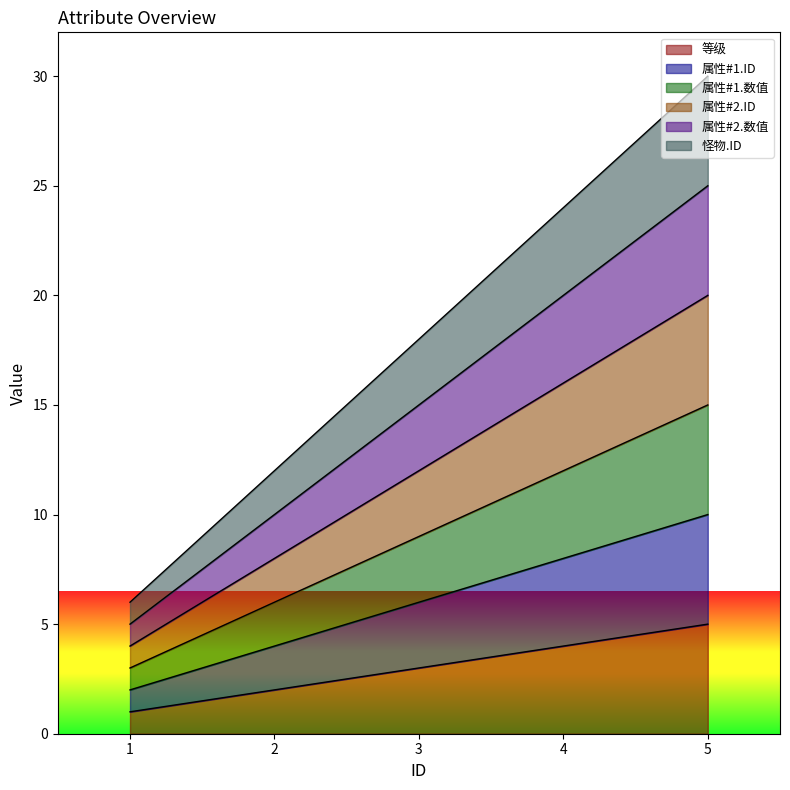

What is the approximate value of 等级 at 2?

2